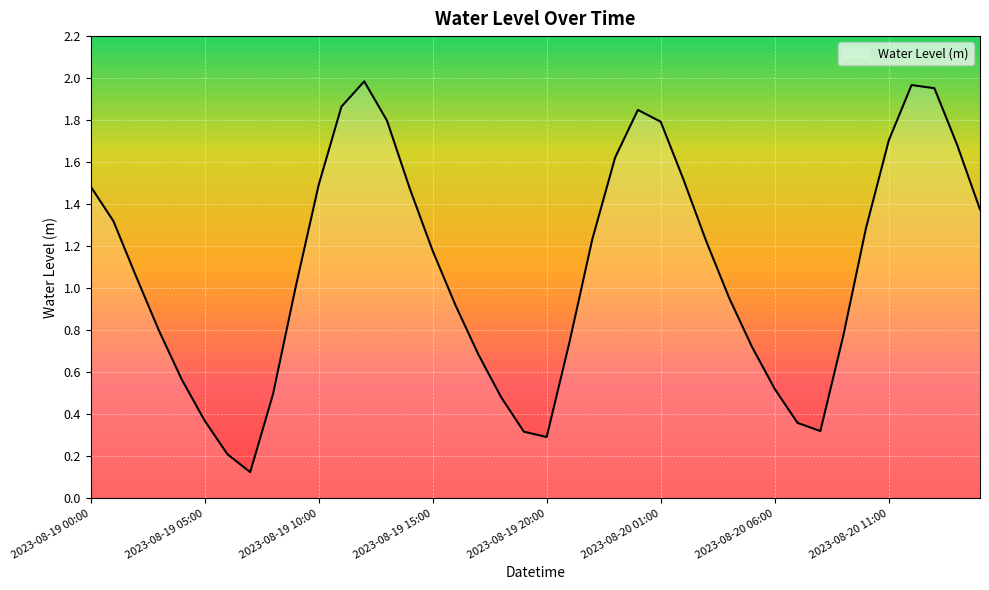

Count the number of values greater than 1.

22